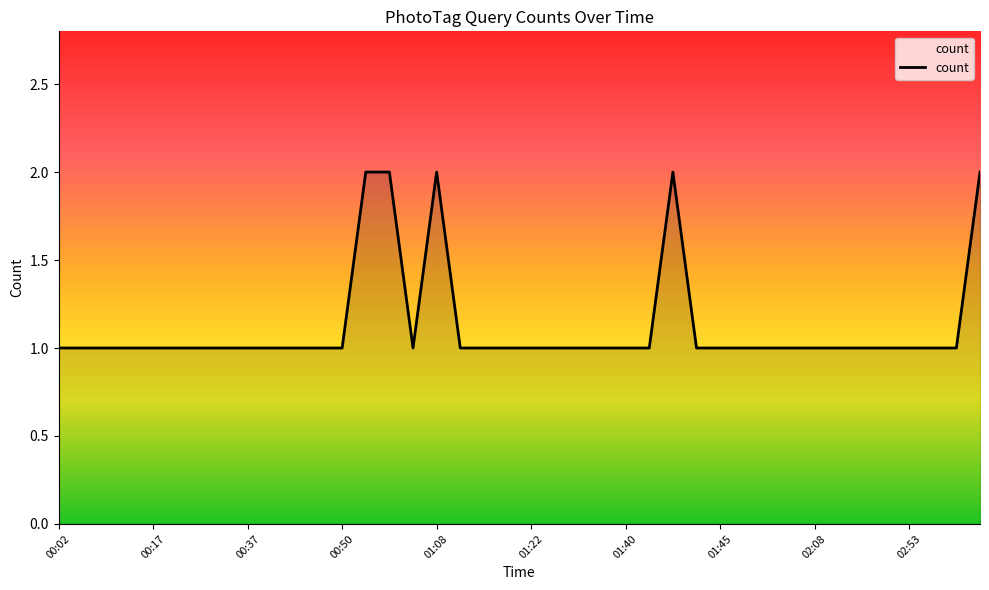

What is the sum of all values?

45